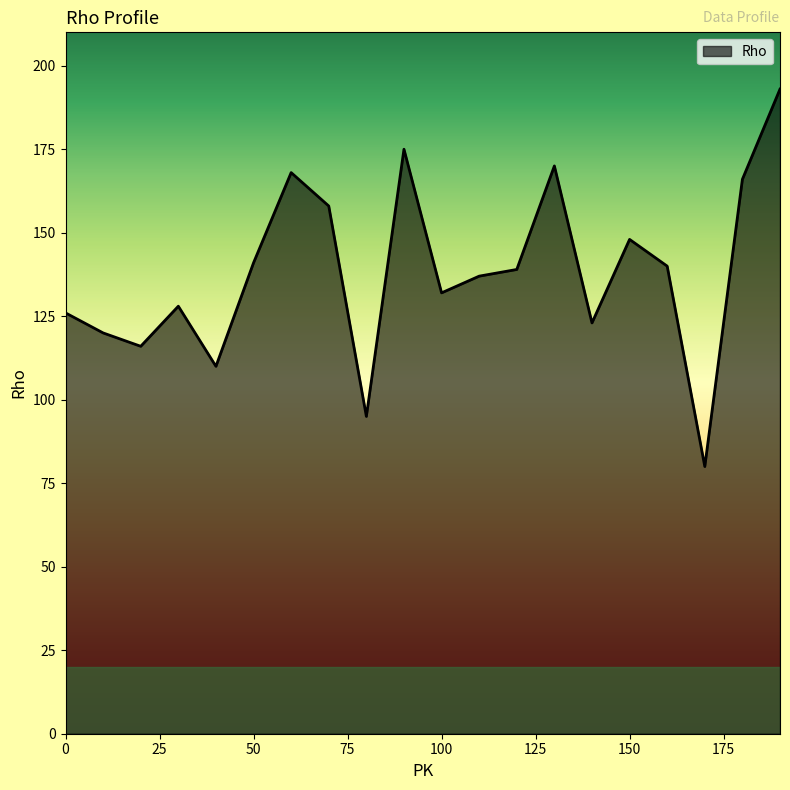

How many categories are shown in the chart?

20